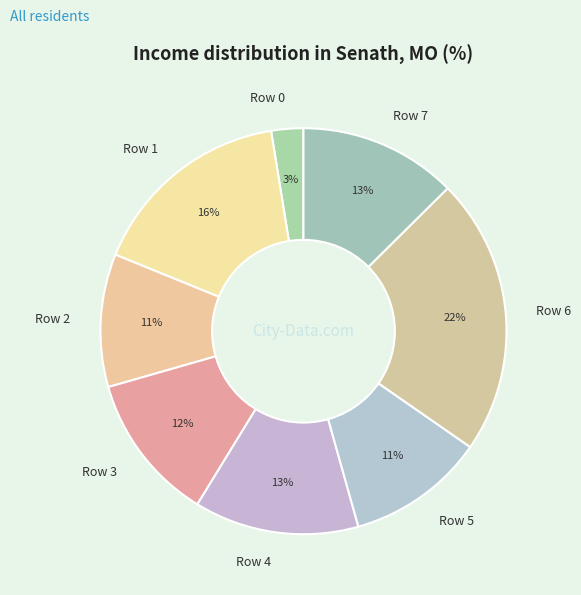

To the nearest percent, what is the average slice percentage?

12%